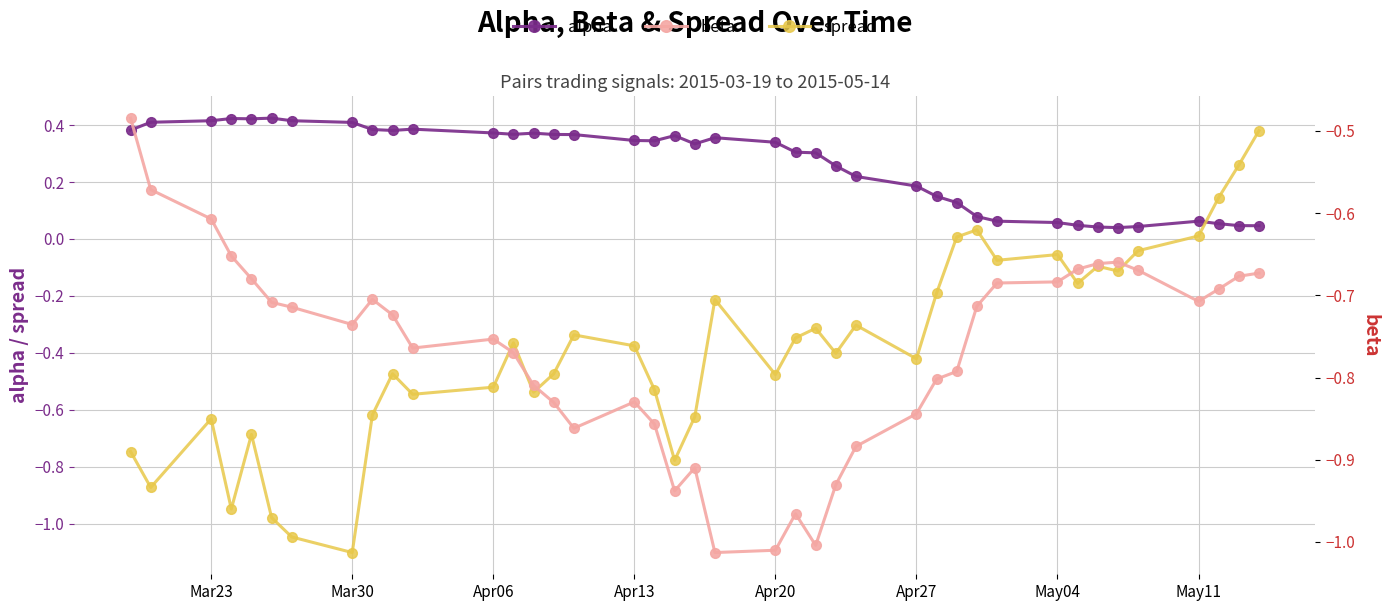

How many alpha values are between 0 and 1?

40